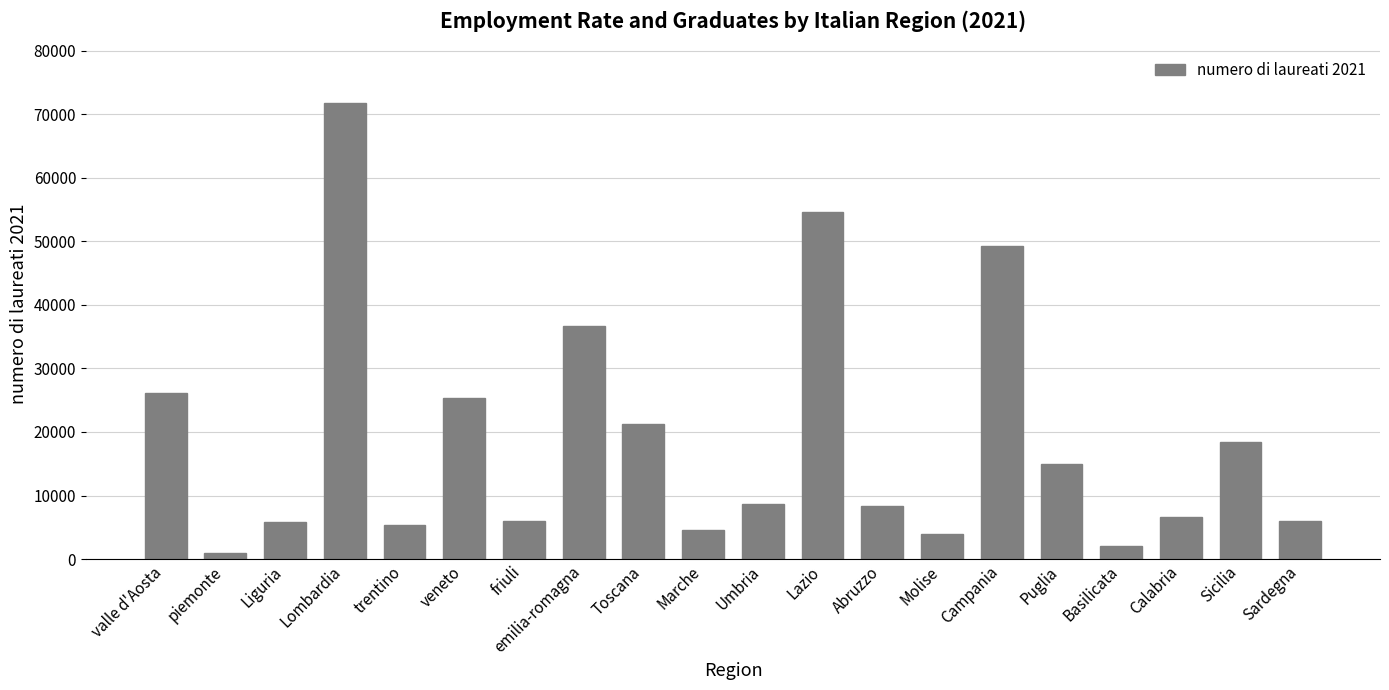

What is the difference between the second highest and minimum values?

53546